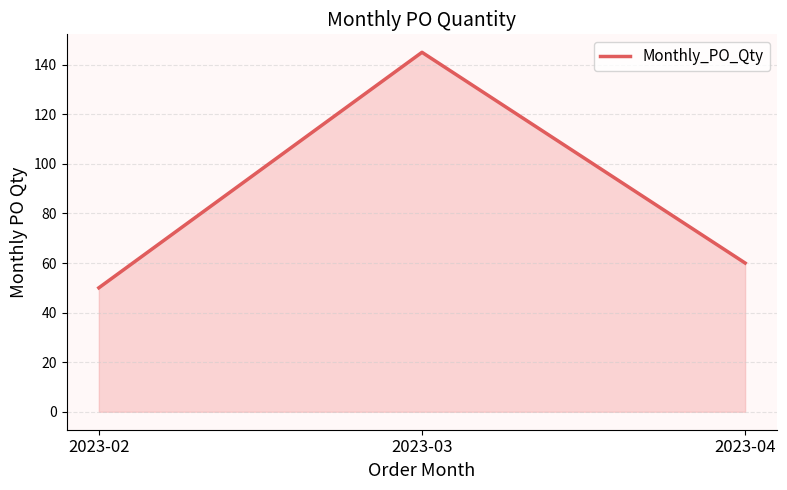

Rank the categories by value from highest to lowest.

2023-03, 2023-04, 2023-02